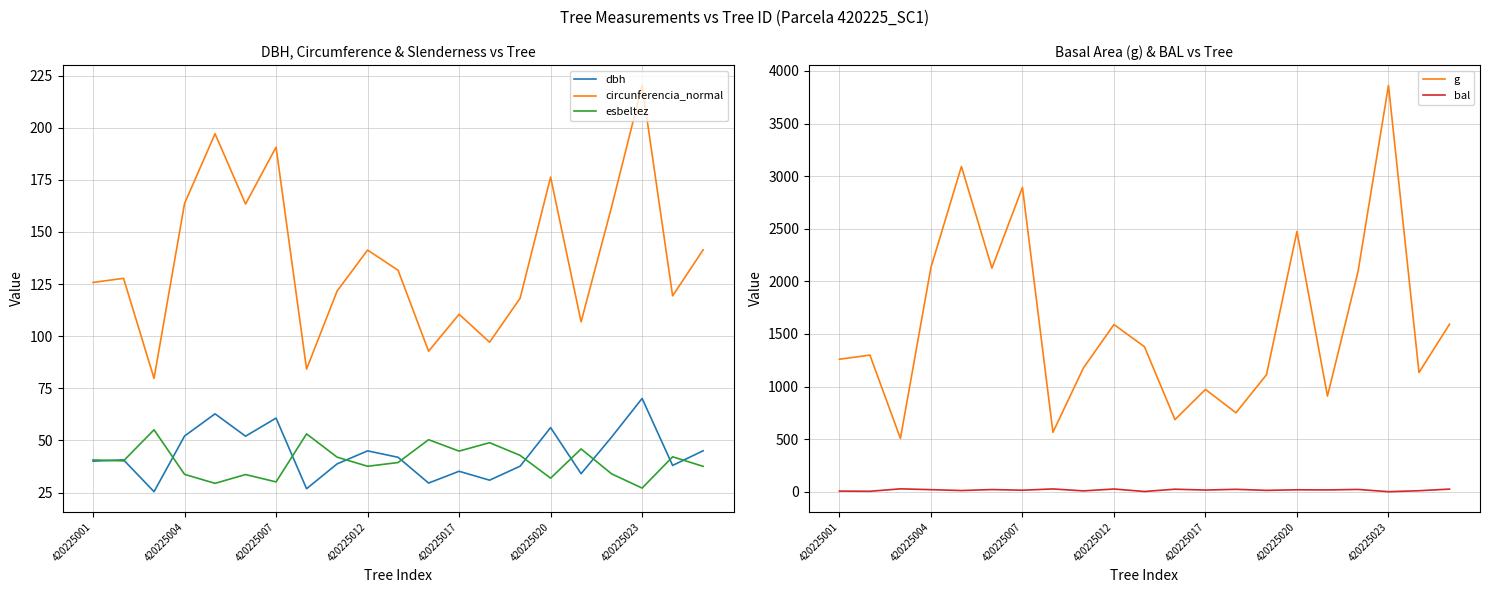

What is the average value of the g series?

1599.8